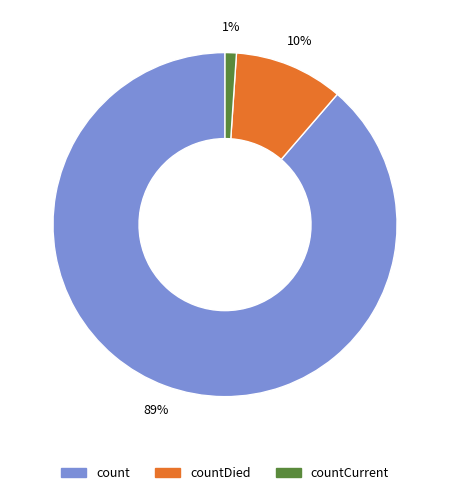

Is there a majority slice in this chart?

Yes